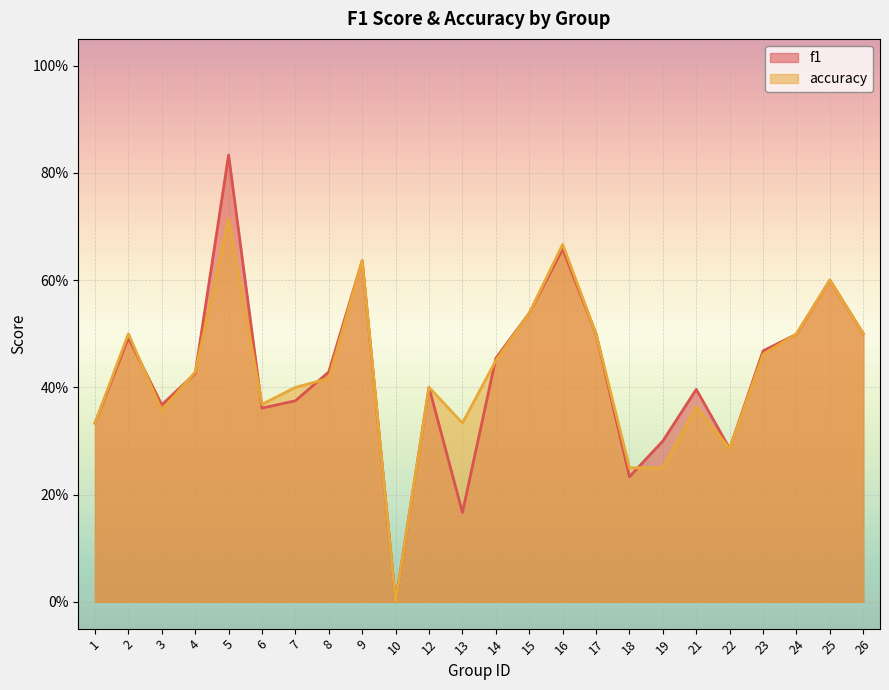

List the labels in order of accuracy value, largest first.

5, 16, 9, 25, 15, 2, 17, 24, 26, 23, 14, 4, 8, 7, 12, 6, 21, 3, 1, 13, 22, 18, 19, 10